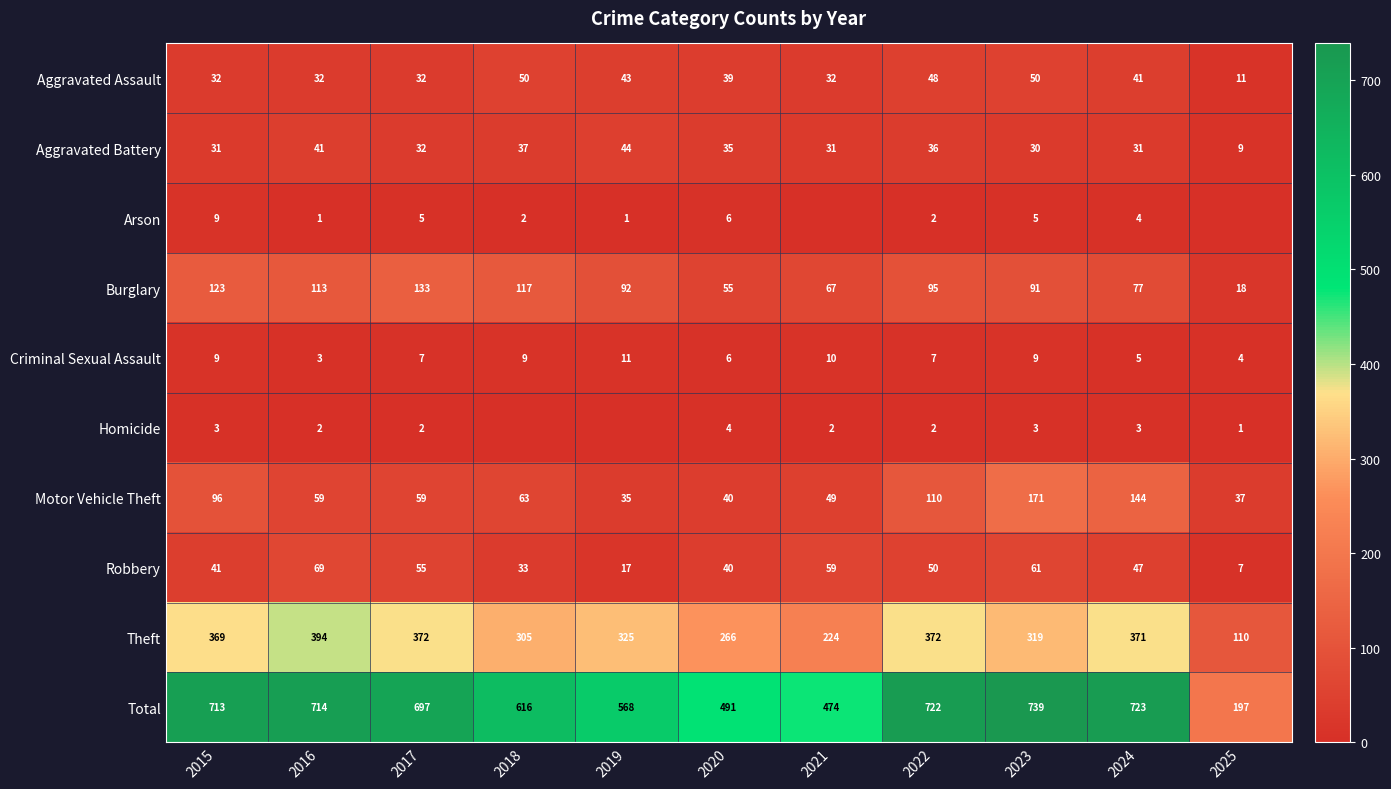

What is the minimum value for Robbery?

7